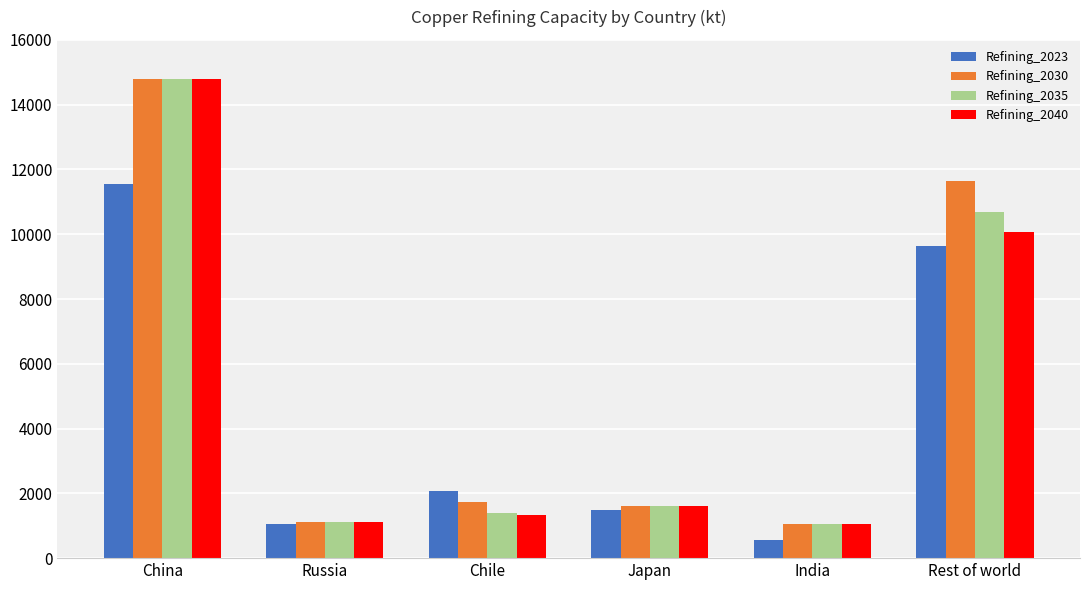

What is the value of the Refining_2030 bar at the 6th from the left?

11631.1